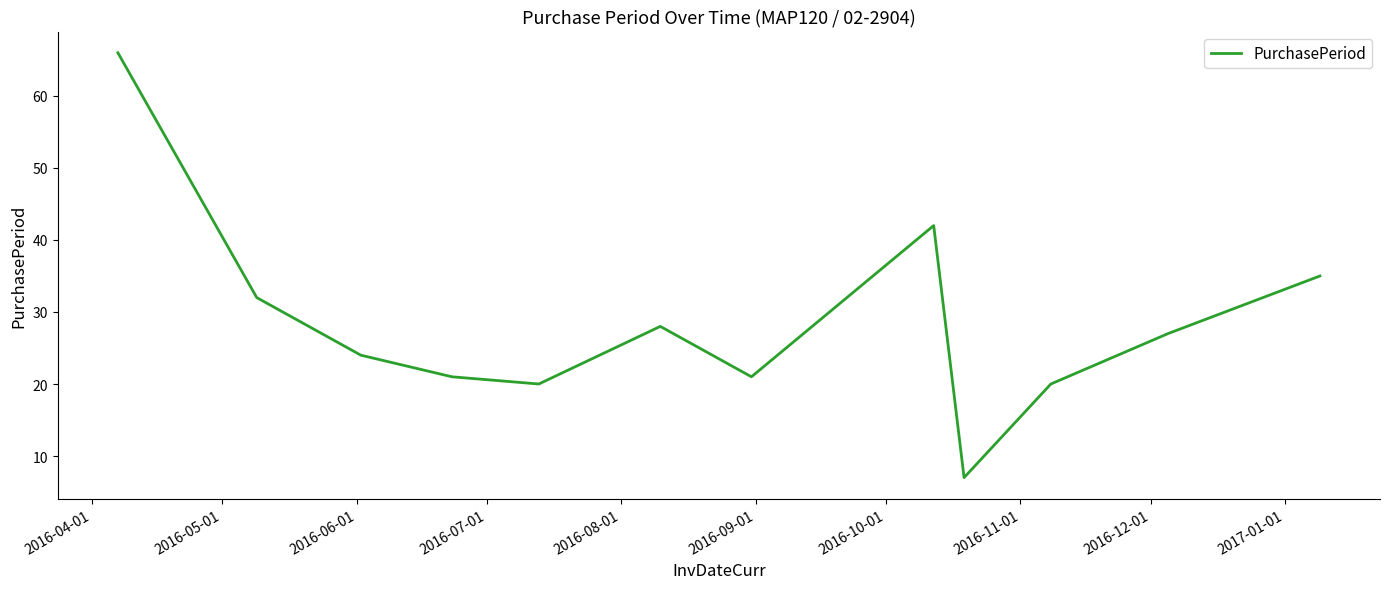

What is the smallest value displayed?

7